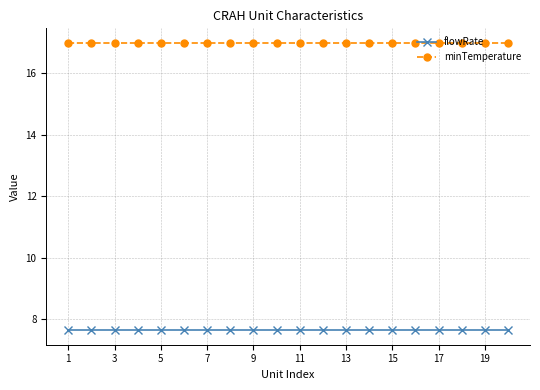

What is the maximum value shown in the chart?

17.0